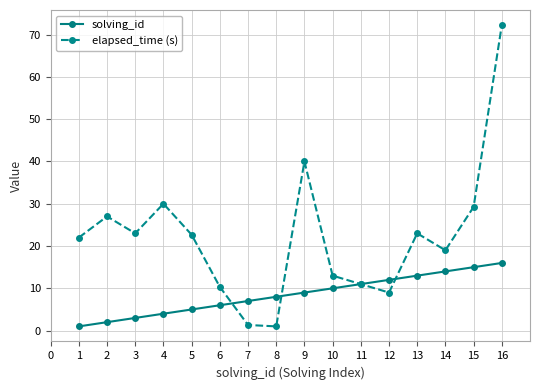

List the series in order of their peak value, highest first.

elapsed_time (s), solving_id